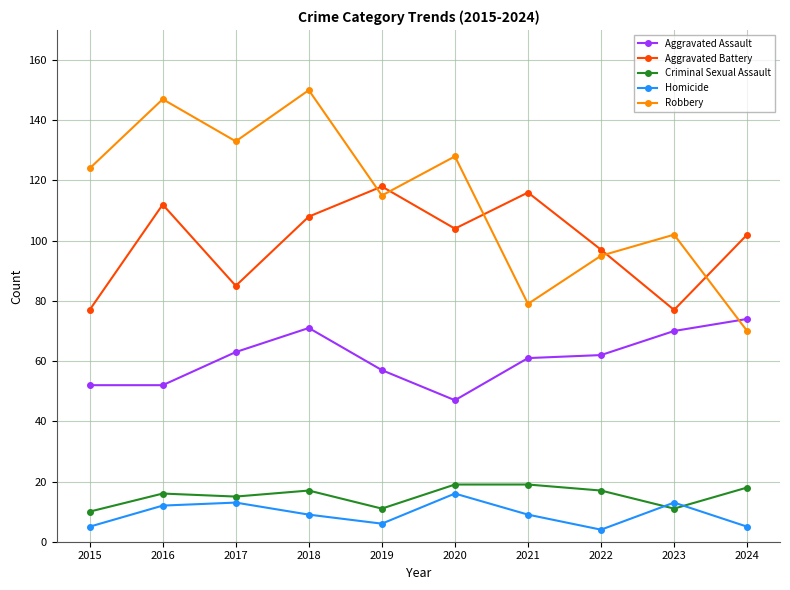

Reading left to right, extract all data points from this chart.

Aggravated Assault: 52	52	63	71	57	47	61	62	70	74
Aggravated Battery: 77	112	85	108	118	104	116	97	77	102
Criminal Sexual Assault: 10	16	15	17	11	19	19	17	11	18
Homicide: 5	12	13	9	6	16	9	4	13	5
Robbery: 124	147	133	150	115	128	79	95	102	70